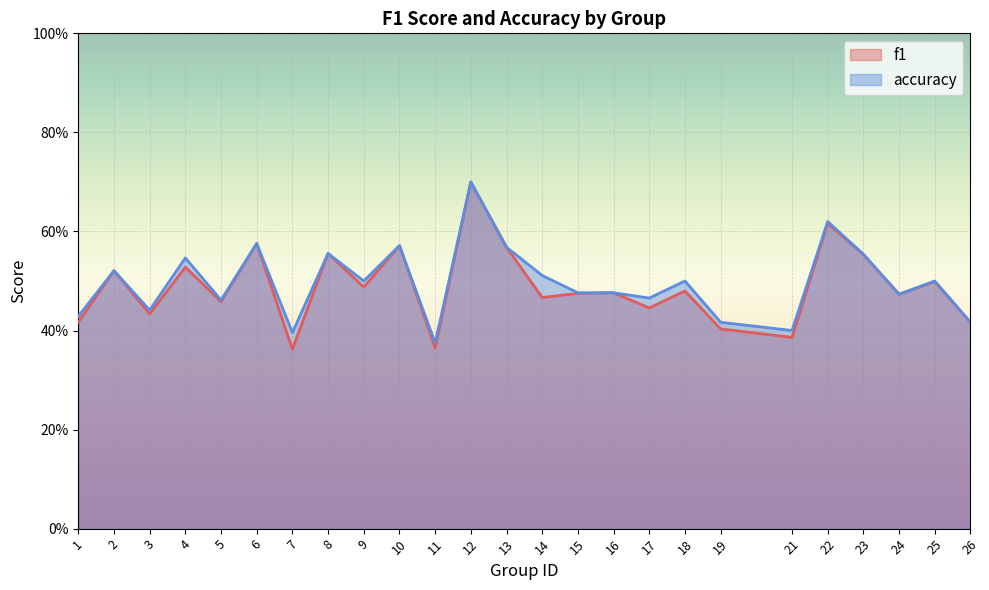

Between 12 and 16, which is larger?

12